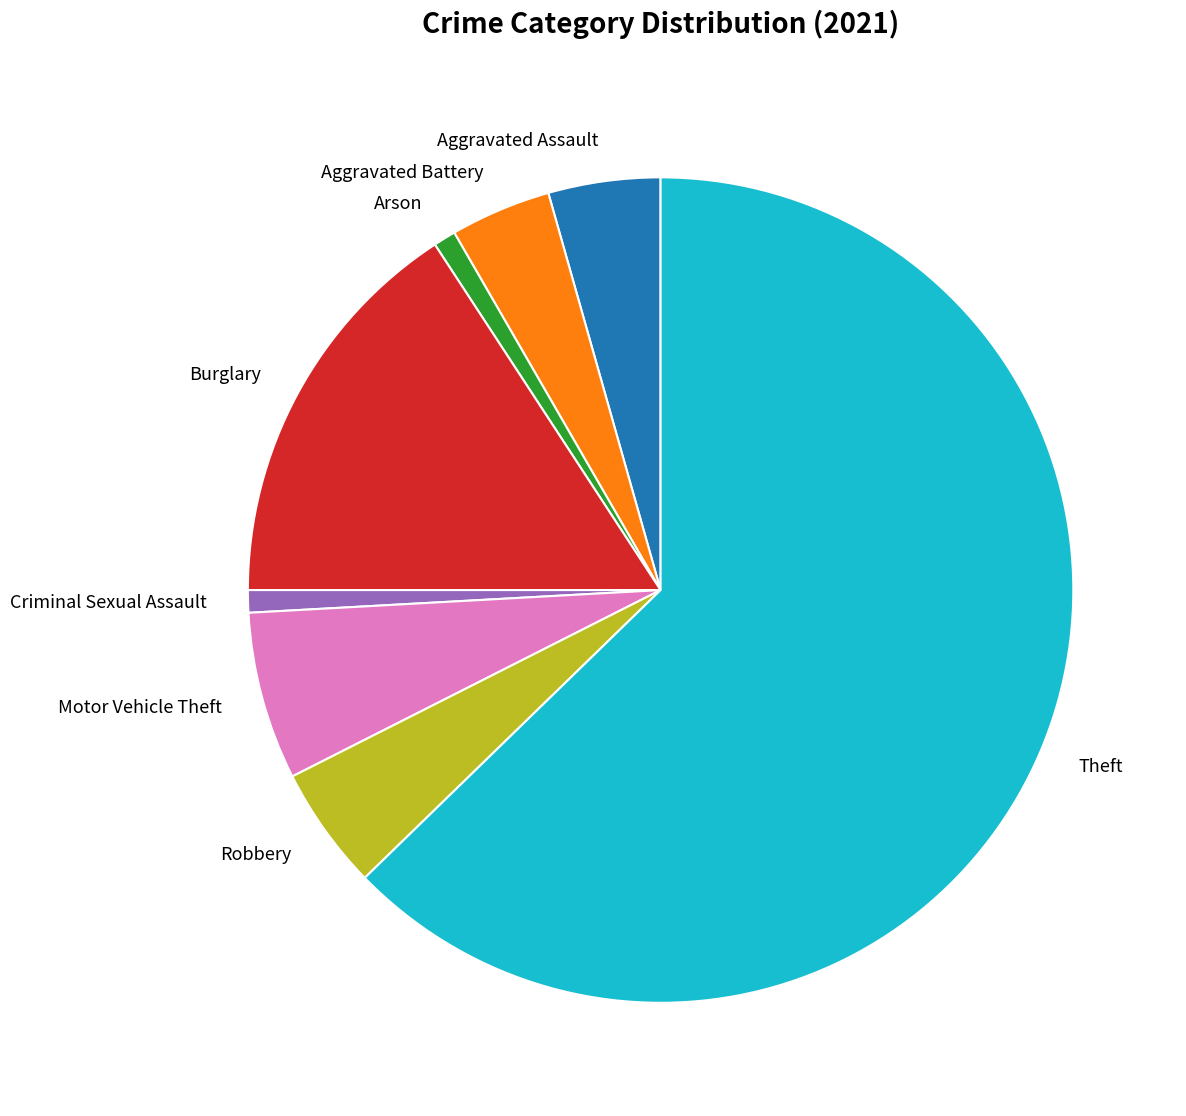

Combined, do Aggravated Assault and Burglary account for over 50%?

No